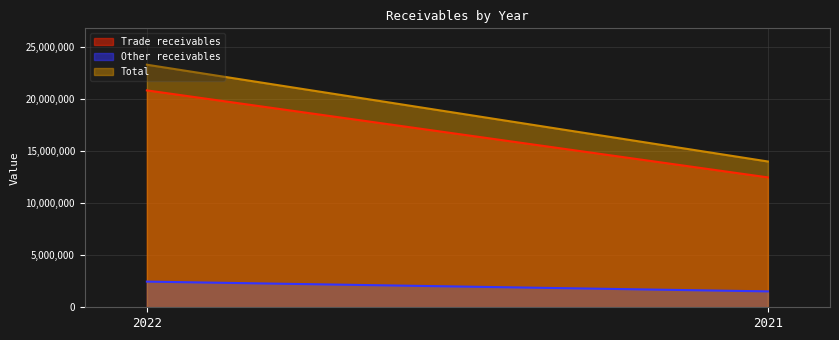

List the labels in order of Other receivables value, smallest first.

2021, 2022